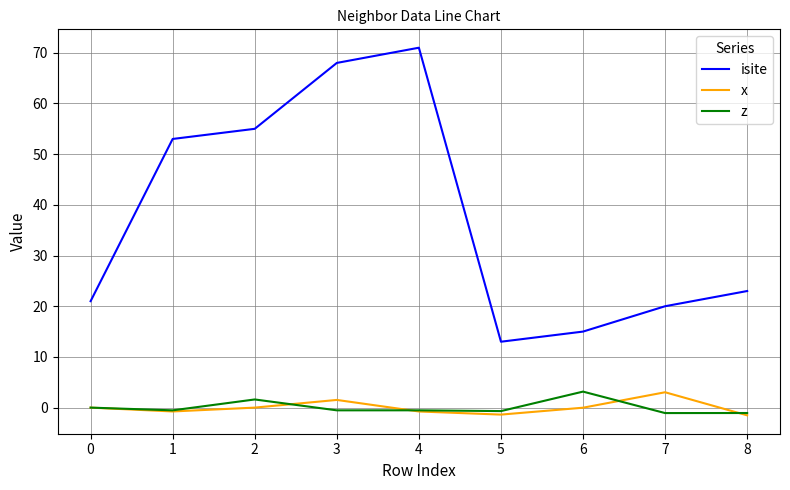

What is the sum of all isite values?

339.0